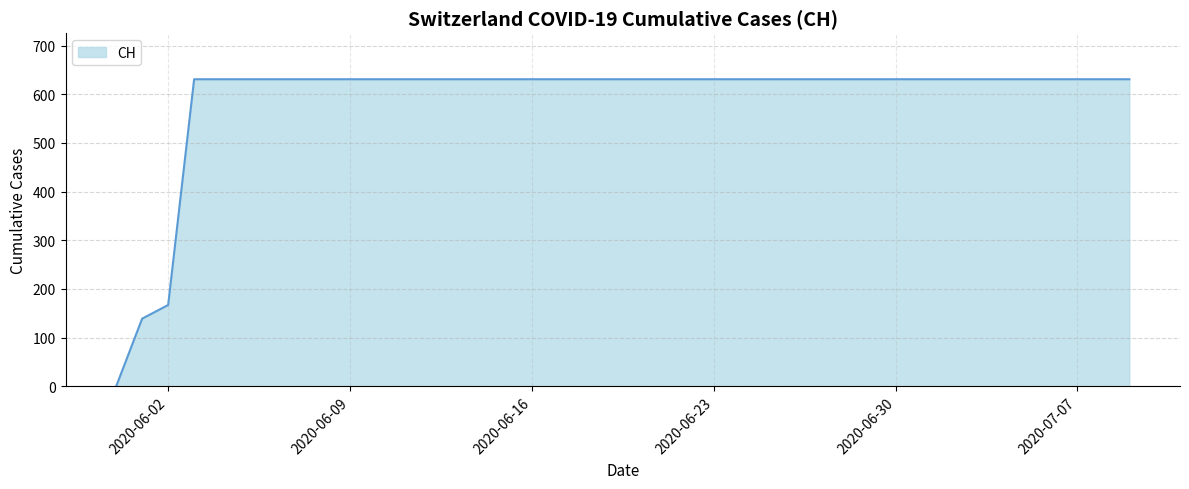

What is the difference between the maximum and minimum values?

631